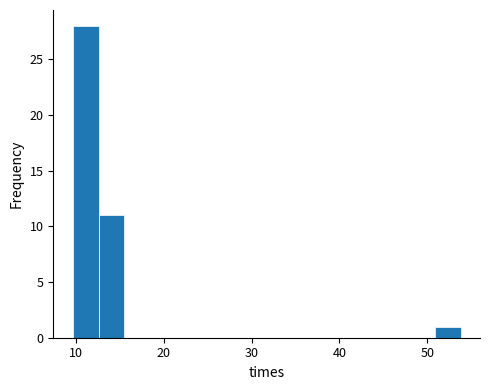

Read against the x-axis, roughly where is the centre of the tallest bar?

11